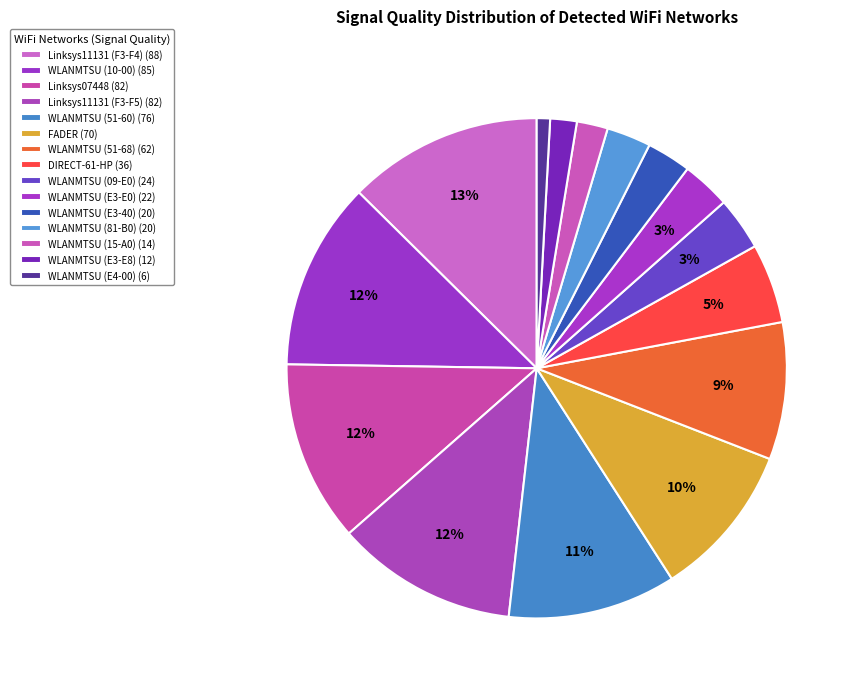

Which slice is the largest?

Linksys11131 (C0-56-27-1B-F3-F4)